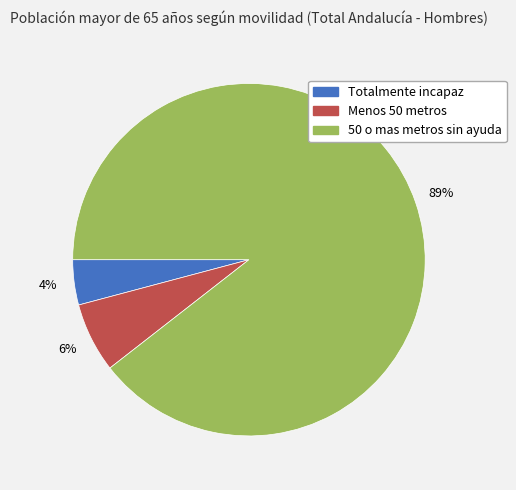

To the nearest percent, what is the average slice percentage?

33%